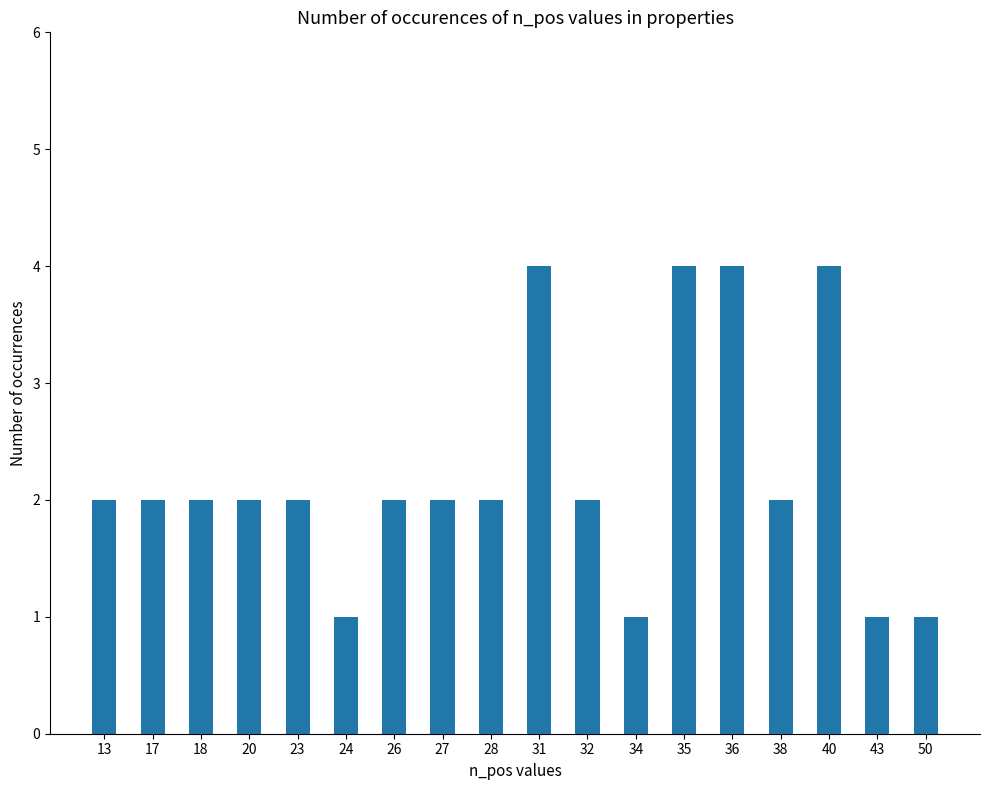

What is the sum of the values at 23 and 28?

4